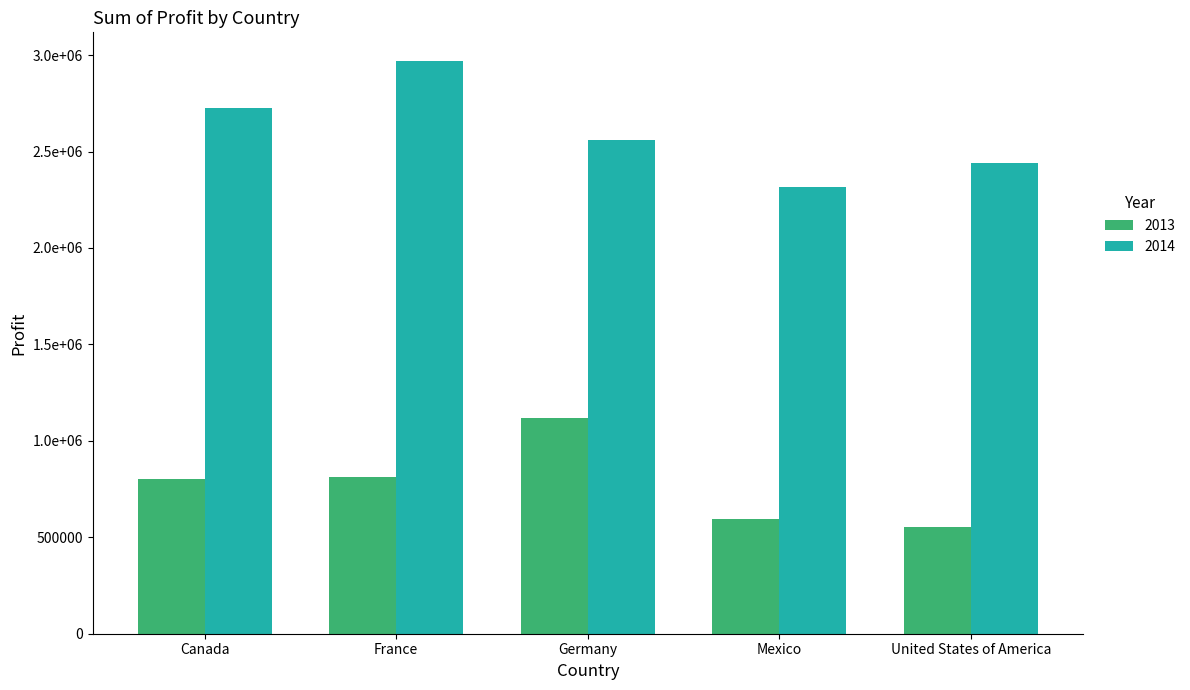

Are the bars grouped side by side (vs. stacked)?

Yes